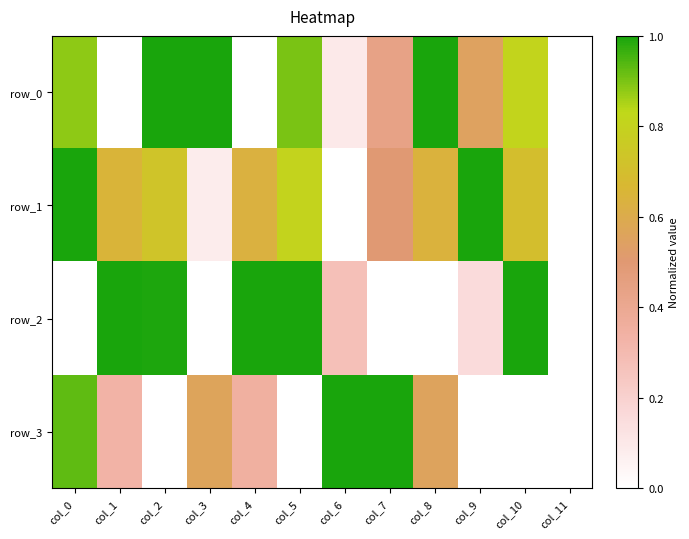

At how many categories does at least one series exceed 0?

11